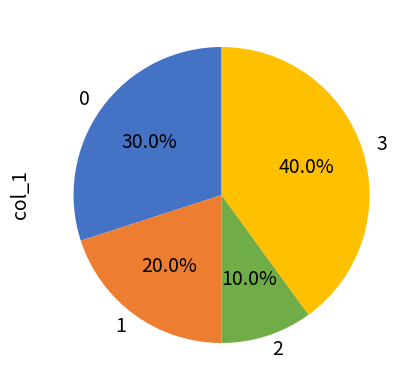

To the nearest percent, what percentage of the pie is 1?

20%